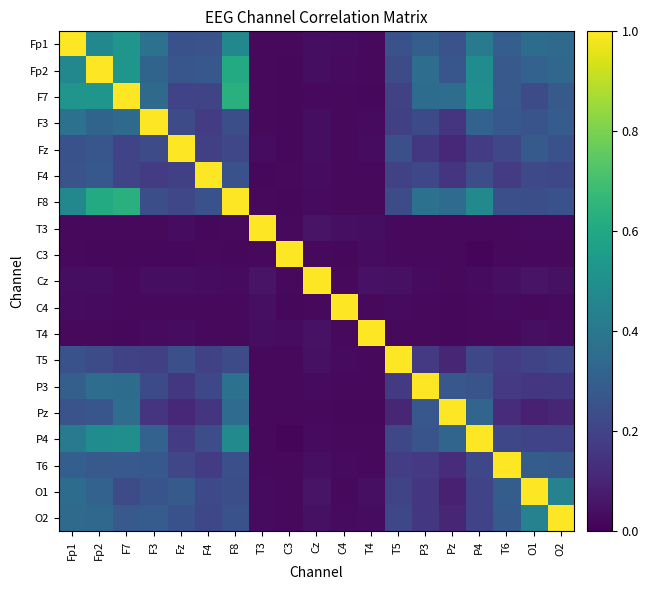

Which series changed the most between Fz and T3?

Fz